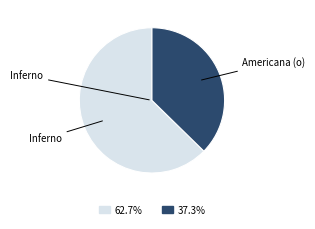

Is there a majority slice in this chart?

Yes